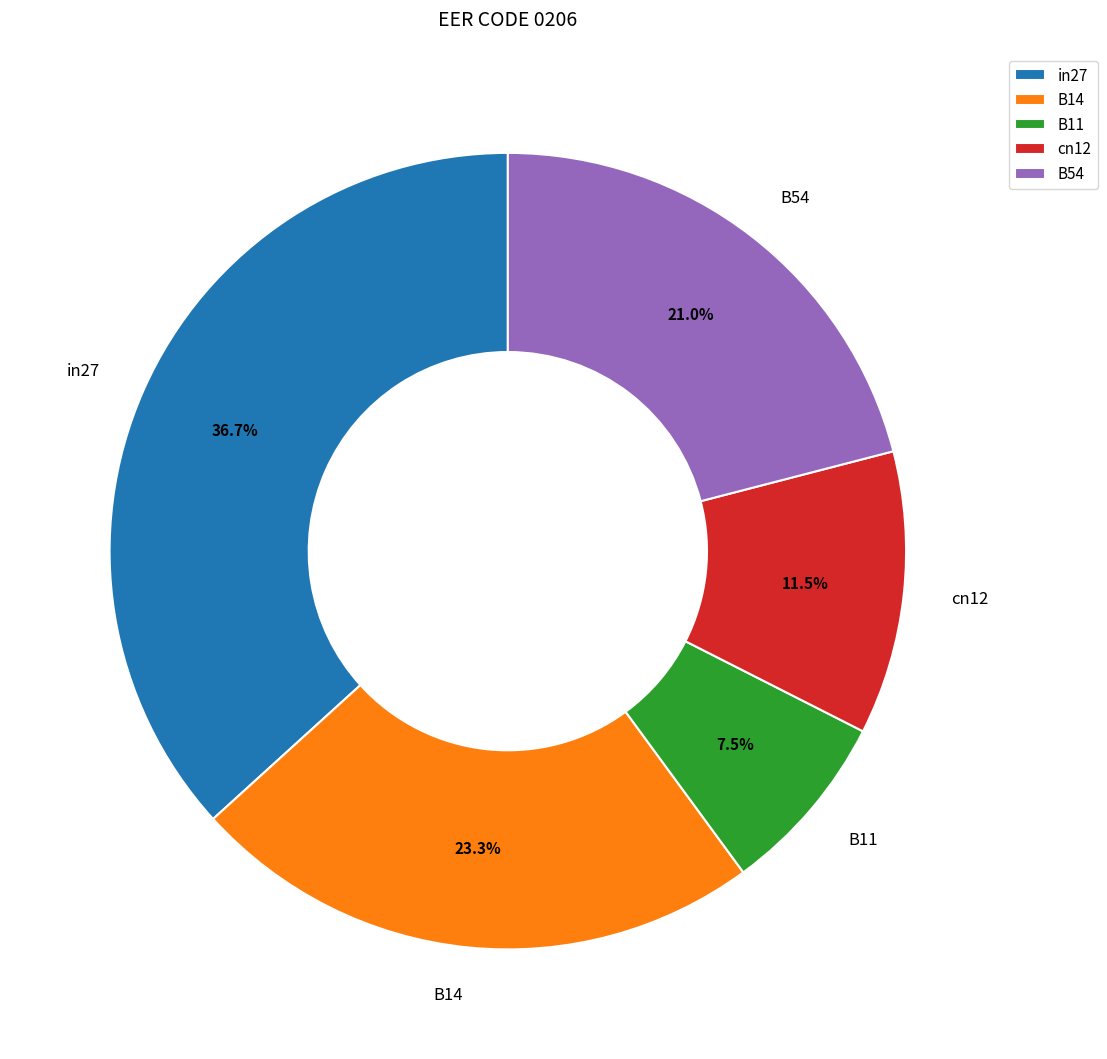

To the nearest percent, what is the combined percentage of B11 and cn12?

19%